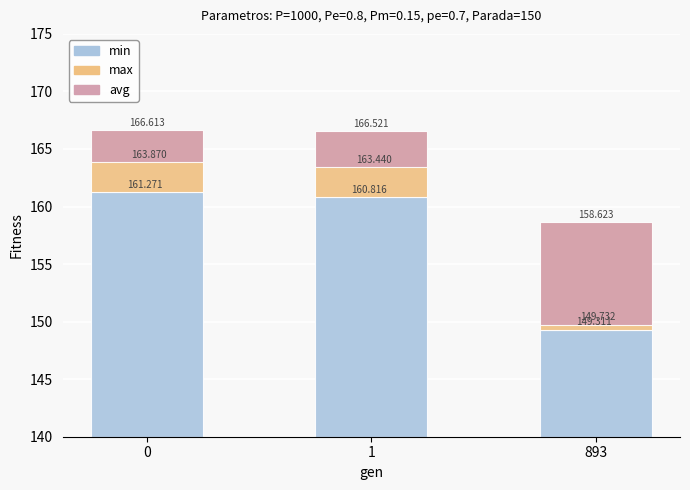

How many distinct data groups are displayed?

3